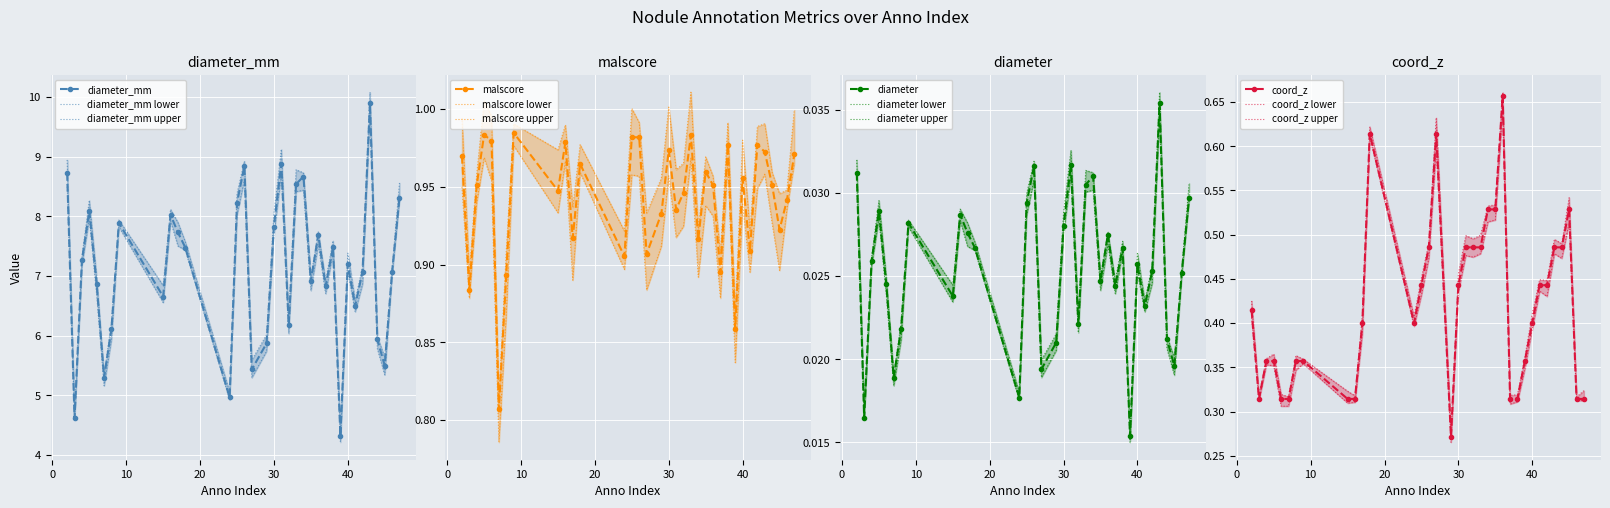

How many series are shown in this chart?

4